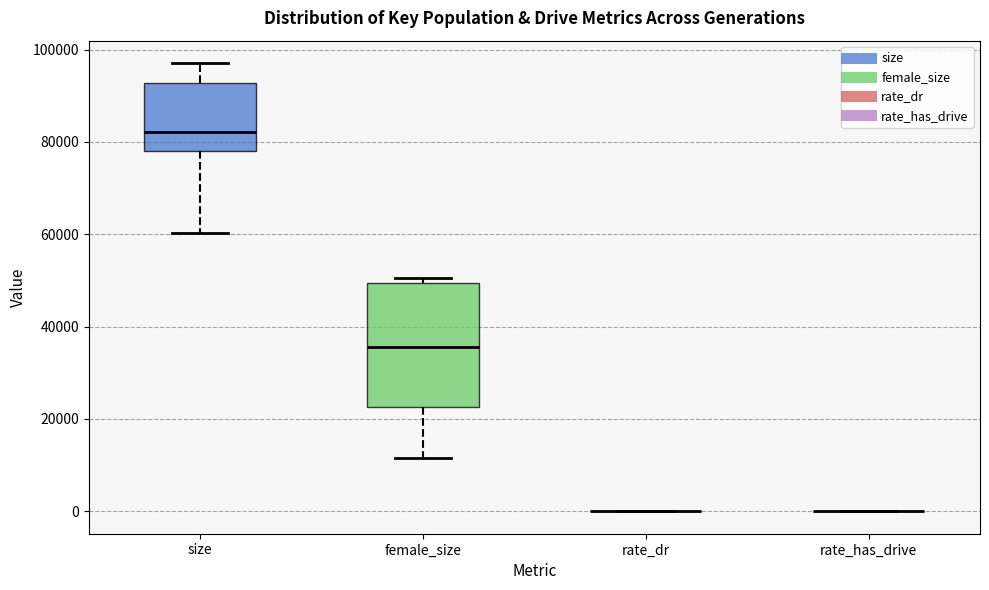

Reading left to right, transcribe this box plot: for each box, give where its median line is, the range the box spans, and where its two whiskers end, as read against the y-axis. The values are not printed on the chart, so give them approximately, as read against the axis.

size: median 82000, box 78000 to 92000, whiskers 60000 to 98000
female_size: median 36000, box 22000 to 50000, whiskers 12000 to 50000 (just above the box's upper edge)
rate_dr: box collapsed to a line at 0, whiskers 0 to 0
rate_has_drive: box collapsed to a line at 0, whiskers 0 to 0